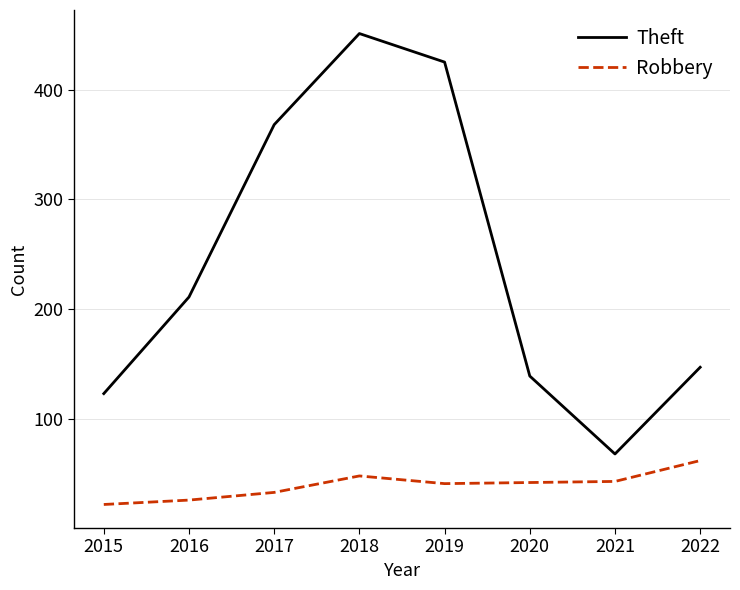

Rank the series at 2019 from lowest to highest value.

Robbery, Theft